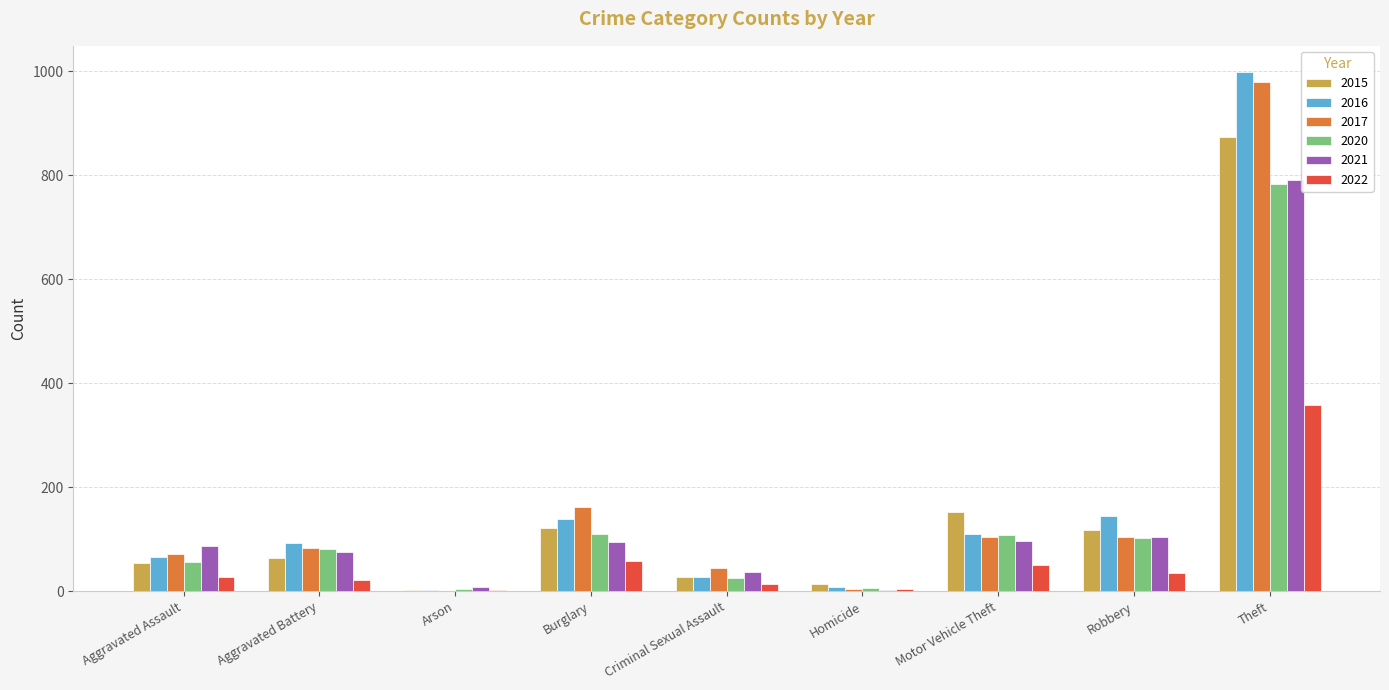

How many series are shown in this chart?

6